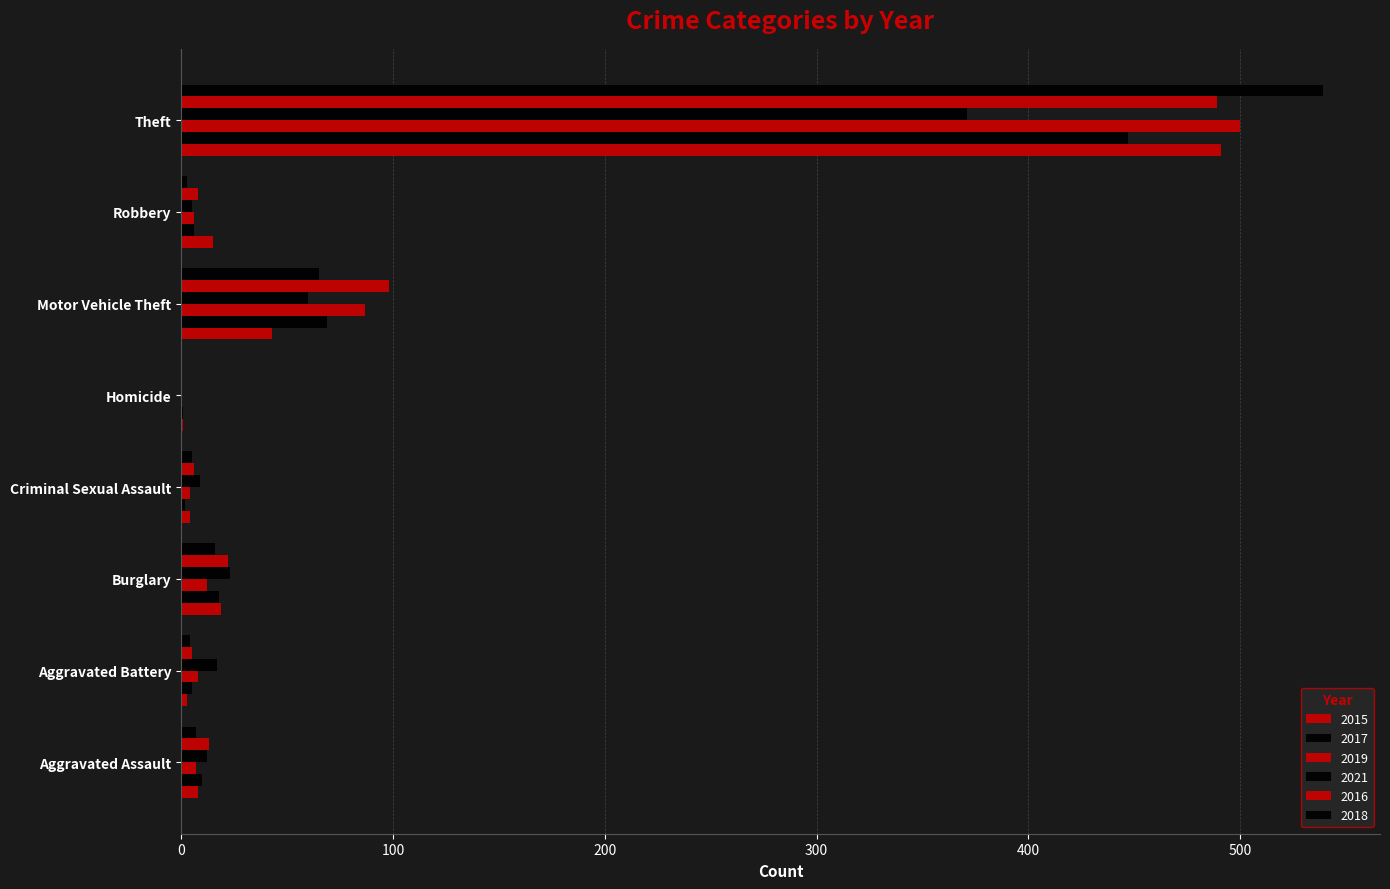

How many categories are shown in the chart?

8